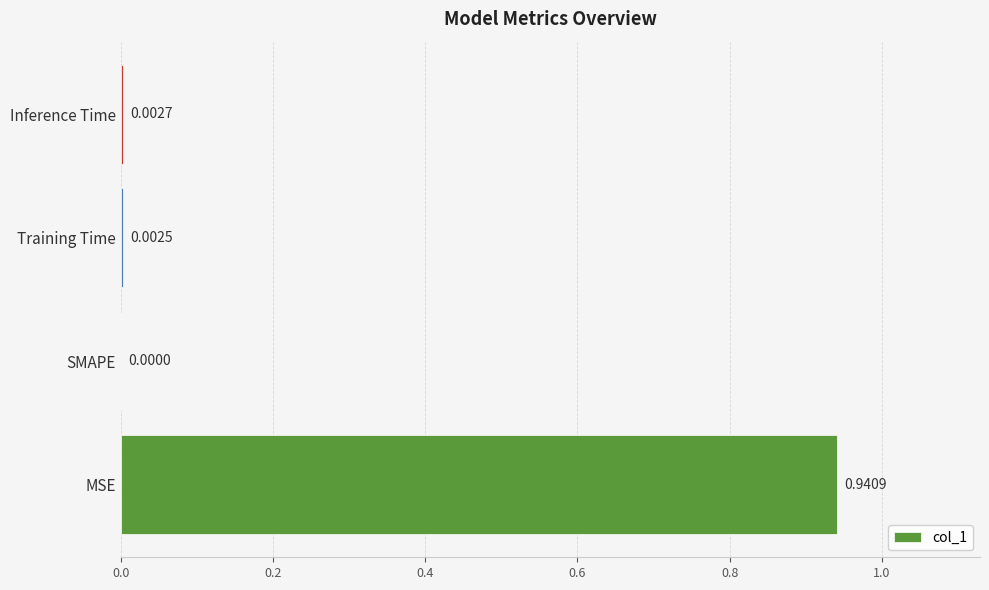

How many series are shown in this chart?

1